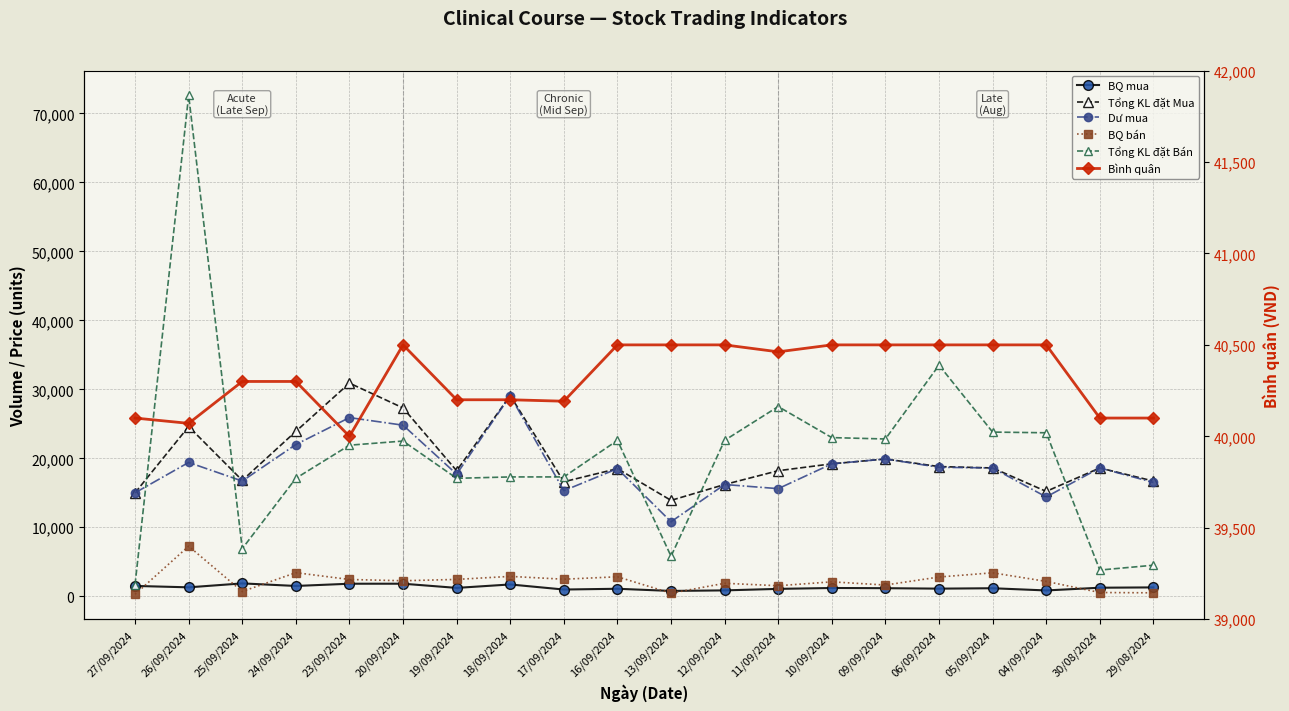

What position from the left is 20/09/2024?

6